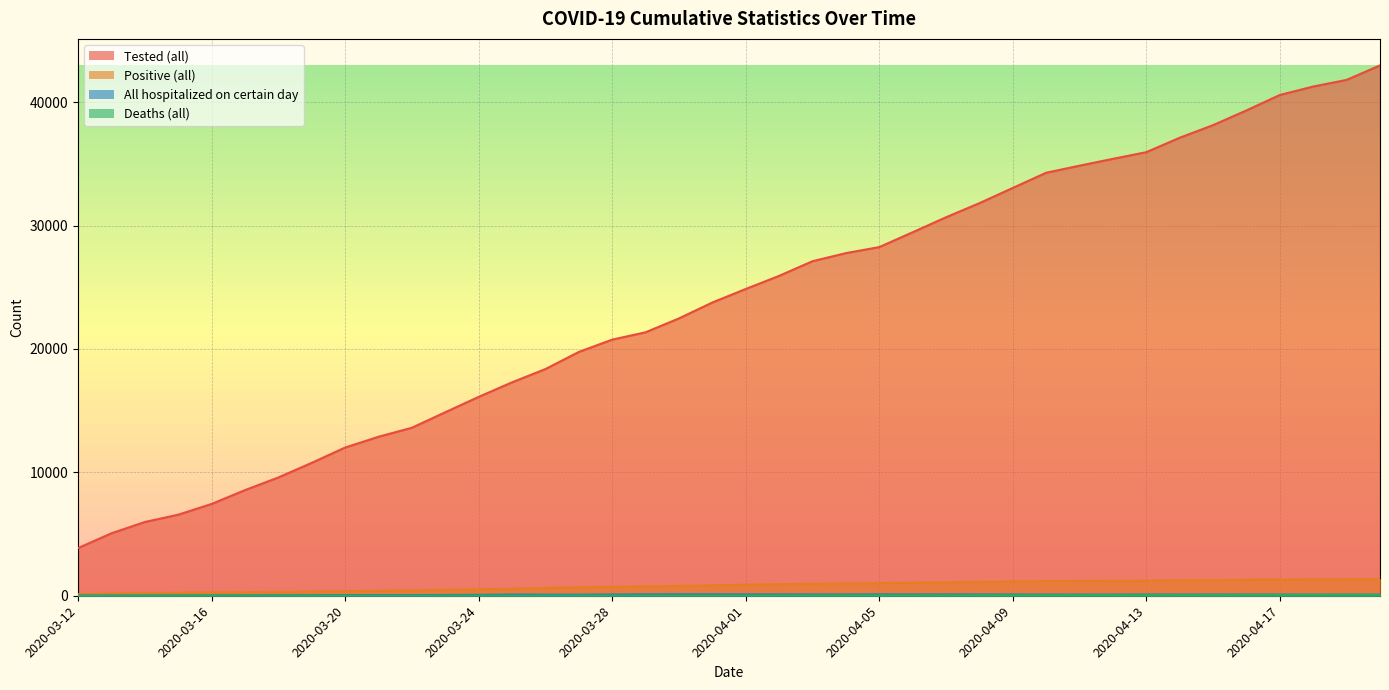

How many data points in Positive (all) are above 897?

19